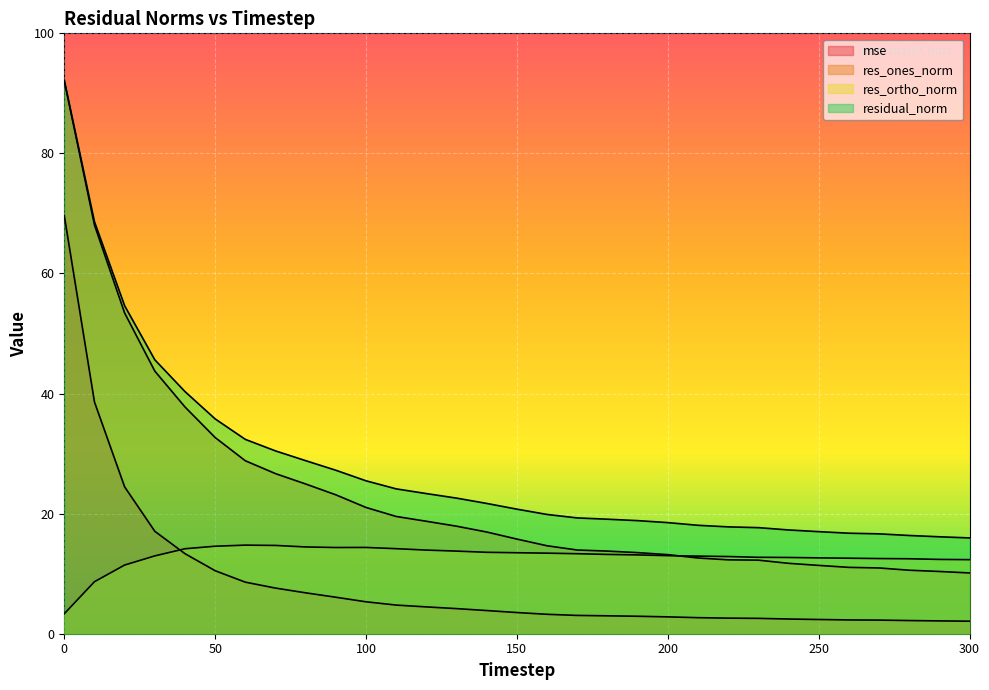

Between 210 and 140, which is larger?

140